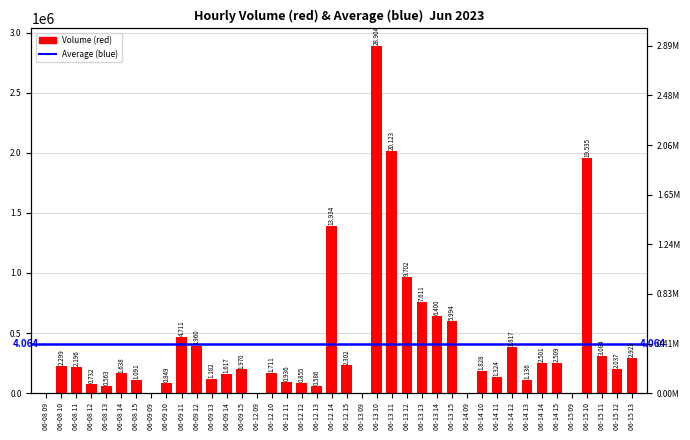

What is the difference between the maximum and minimum values?

2890394